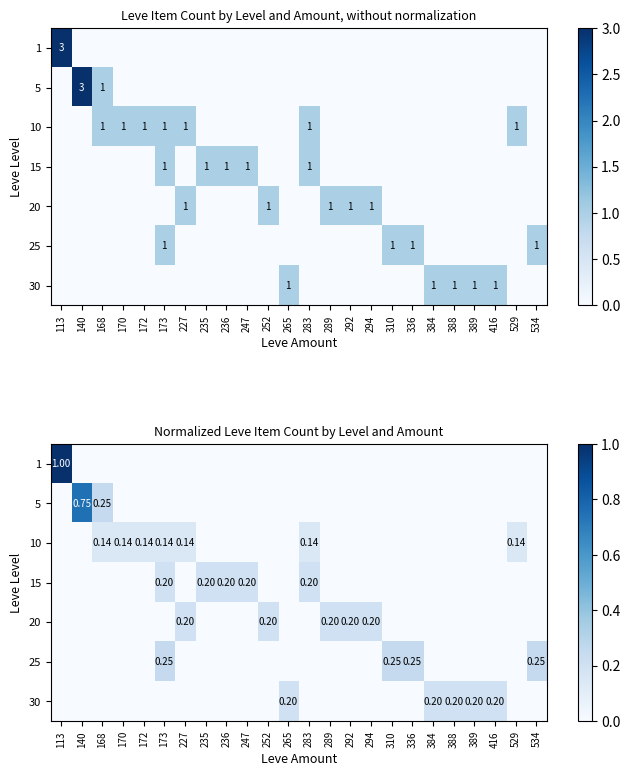

What is the difference between the maximum and minimum values in the 10 series?

0.1